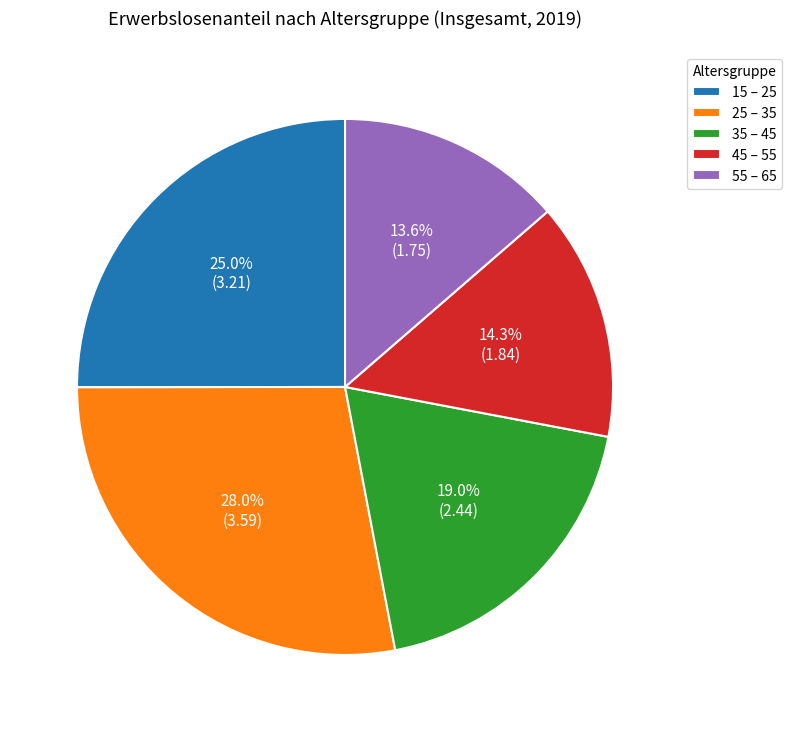

How many segments does this pie chart have?

5